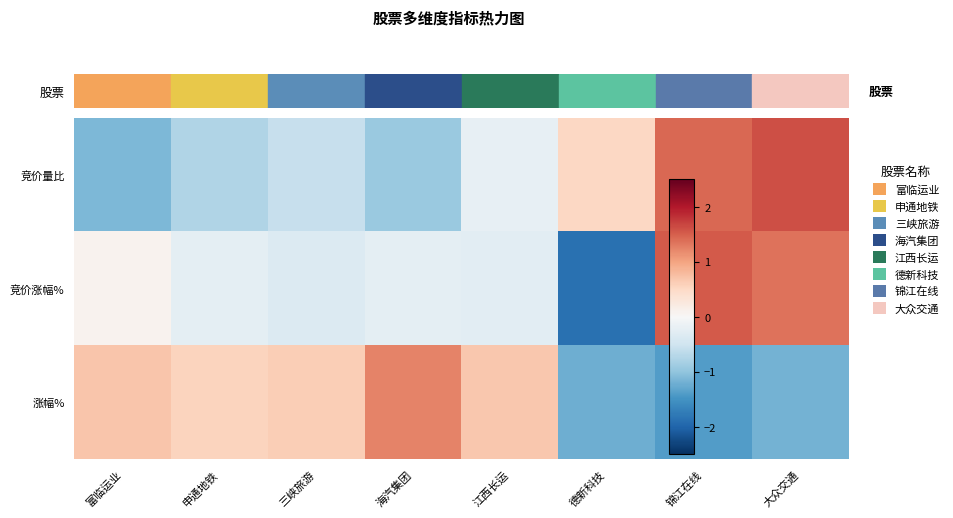

List the series in order of their overall mean, lowest first.

竞价涨幅%, 竞价量比, 涨幅%